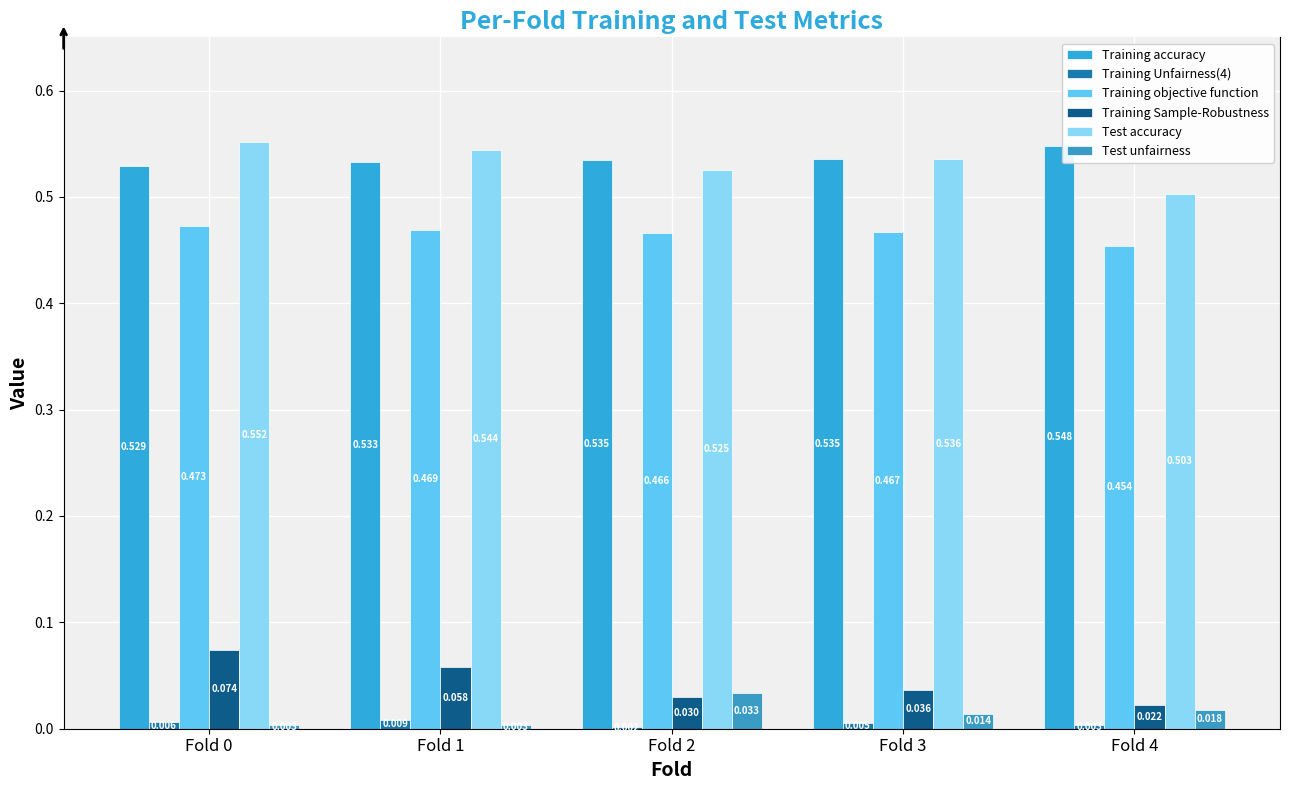

True or false: Training objective function has a value of 0.3 at Fold 1.

False